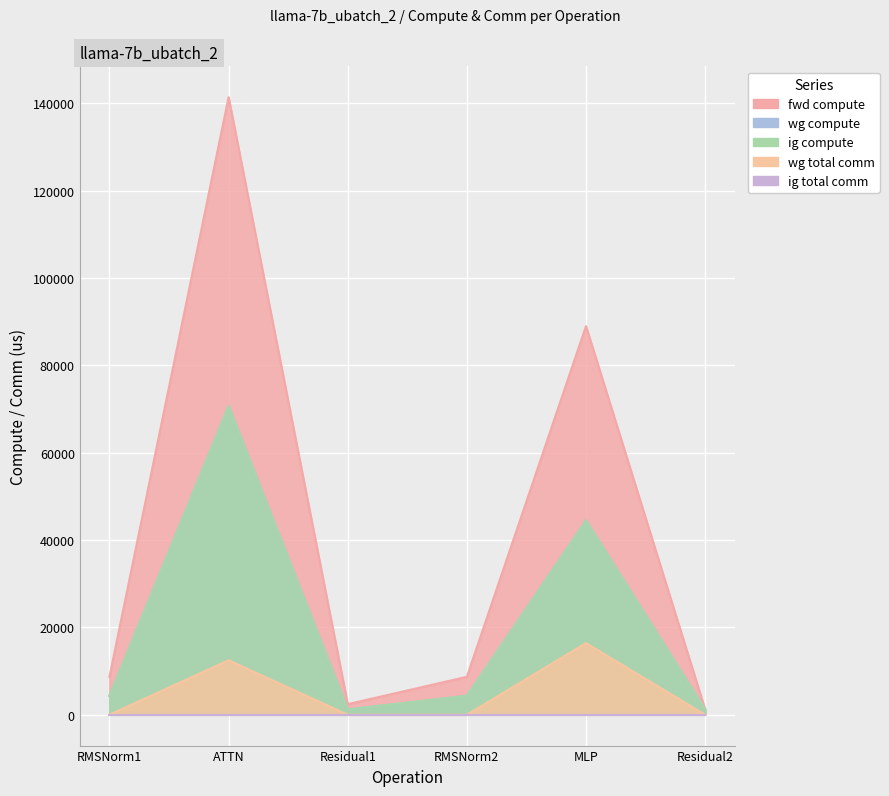

What is the total value across all series at Residual2?

3626.0